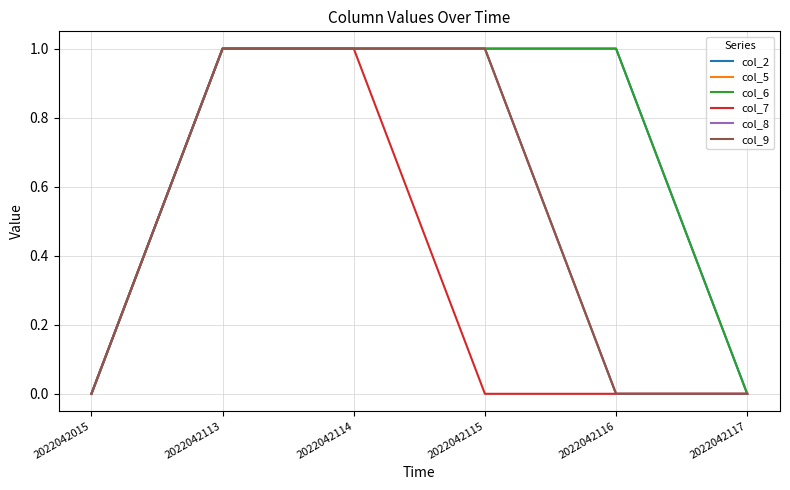

At which category does the chart reach its peak across all series?

2022042113